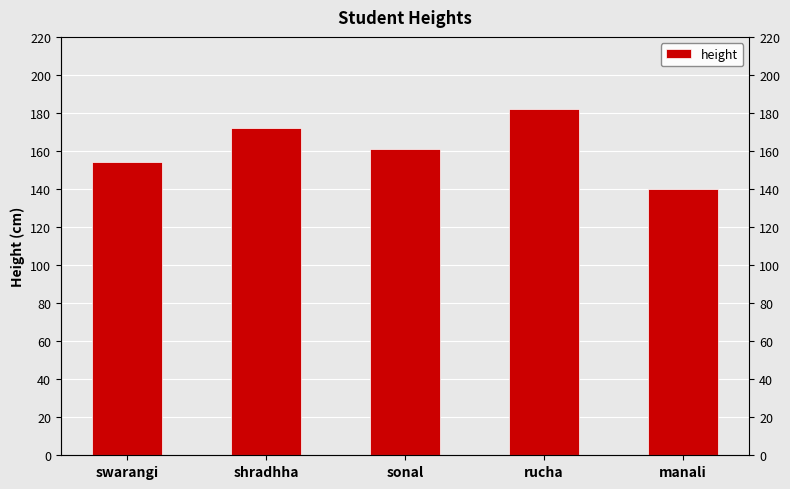

What is the sum of the values at rucha and sonal?

343